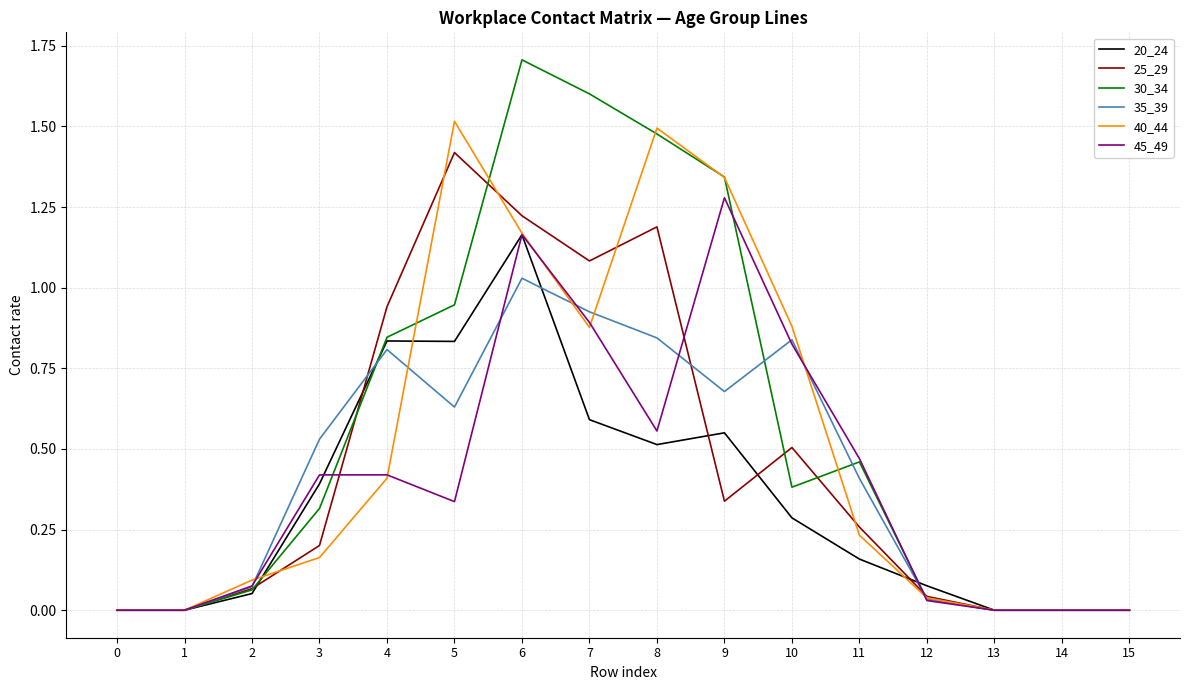

The 35_39 series shows 0.5 at 9. True or false?

False